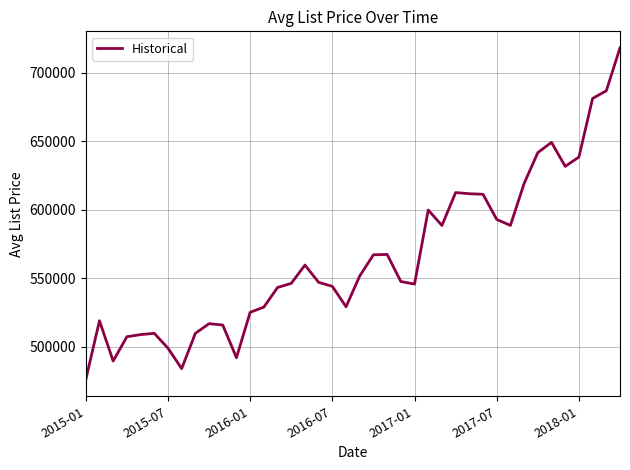

What is the smallest value displayed?

476100